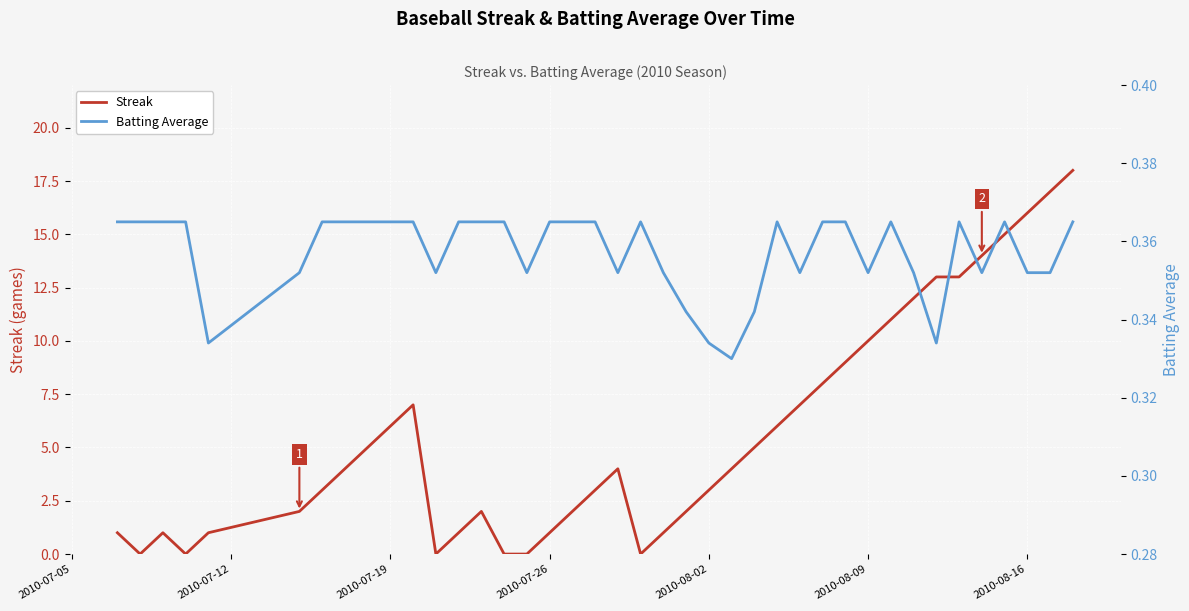

At how many categories does at least one series exceed 10?

9